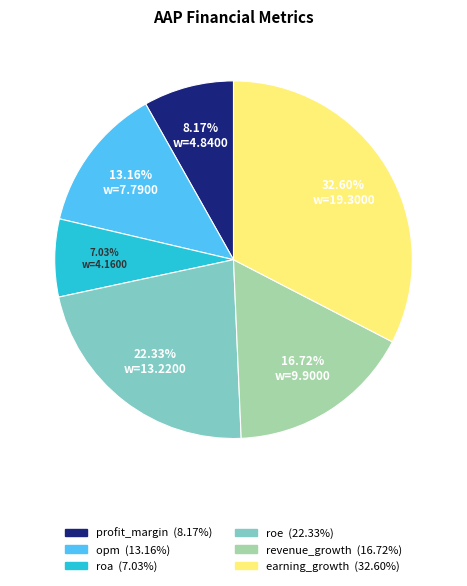

What is the ratio of the value at earning_growth to the value at profit_margin?

4.0